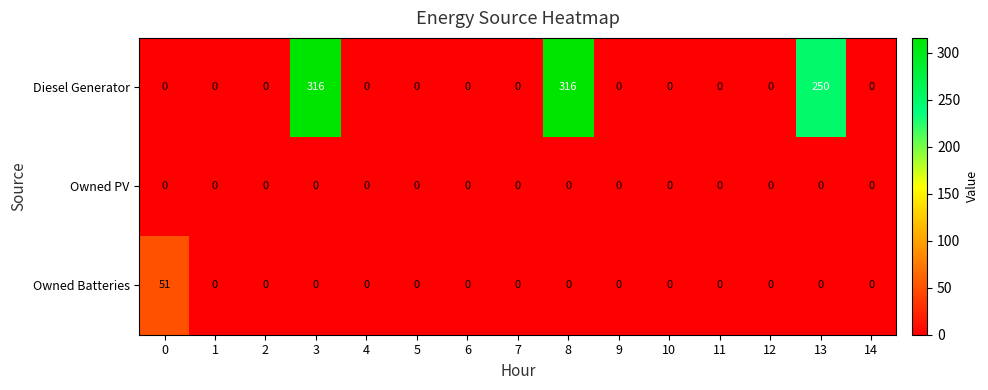

What is the sum of all Diesel Generator values?

882